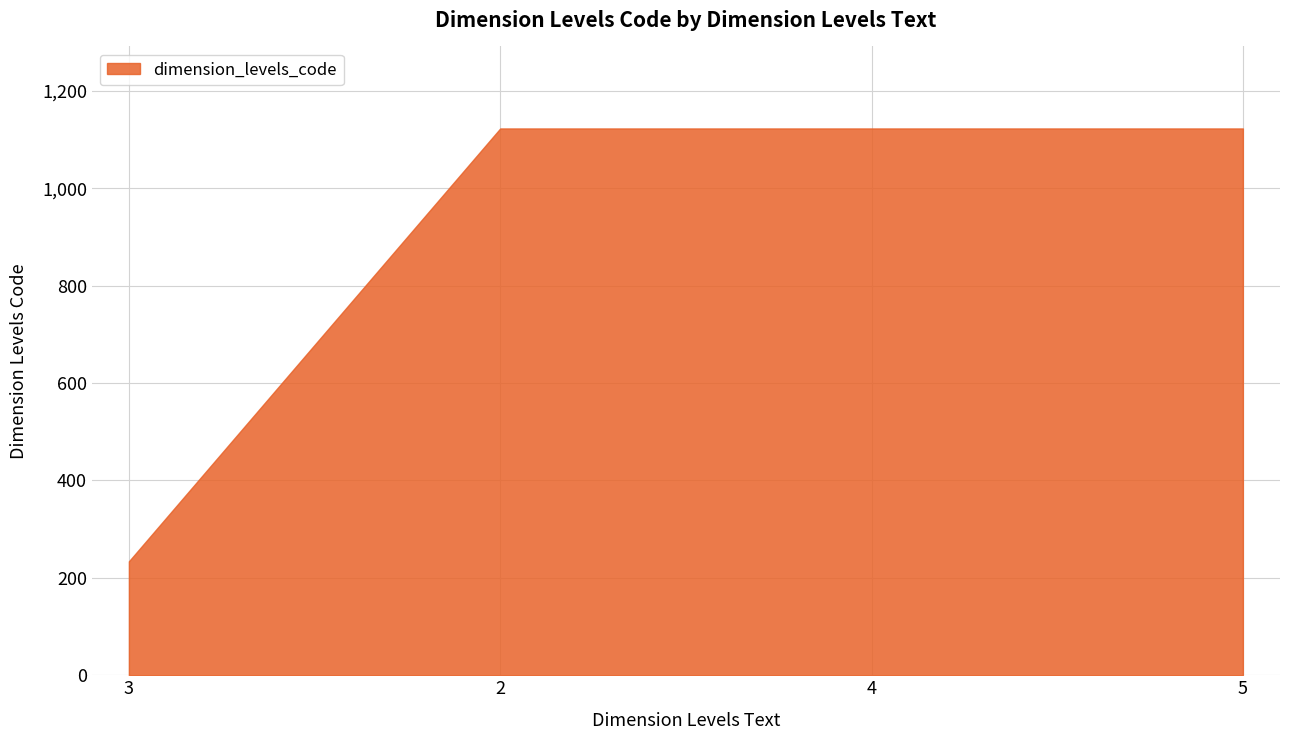

Which label corresponds to the smallest value in the chart?

3